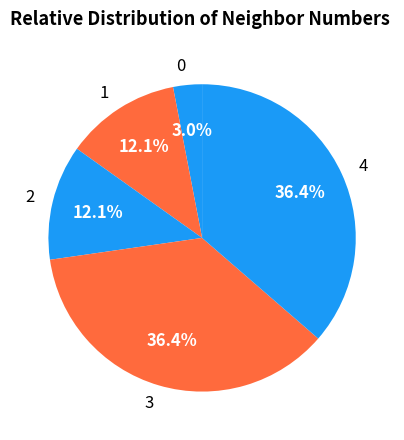

Approximately how many times larger is the value at 2 compared to 1?

1.0